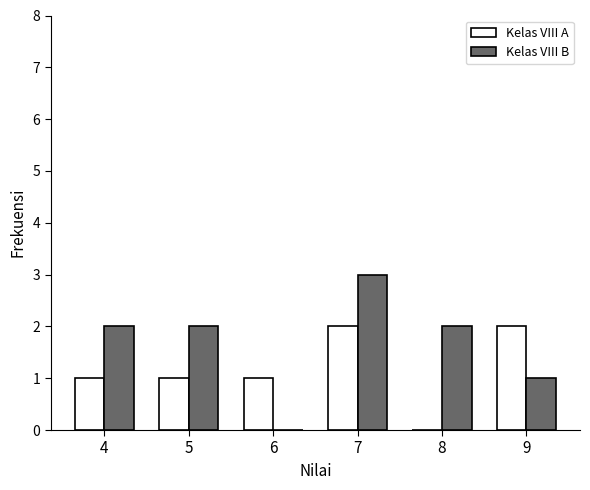

At which category does the chart reach its peak across all series?

7